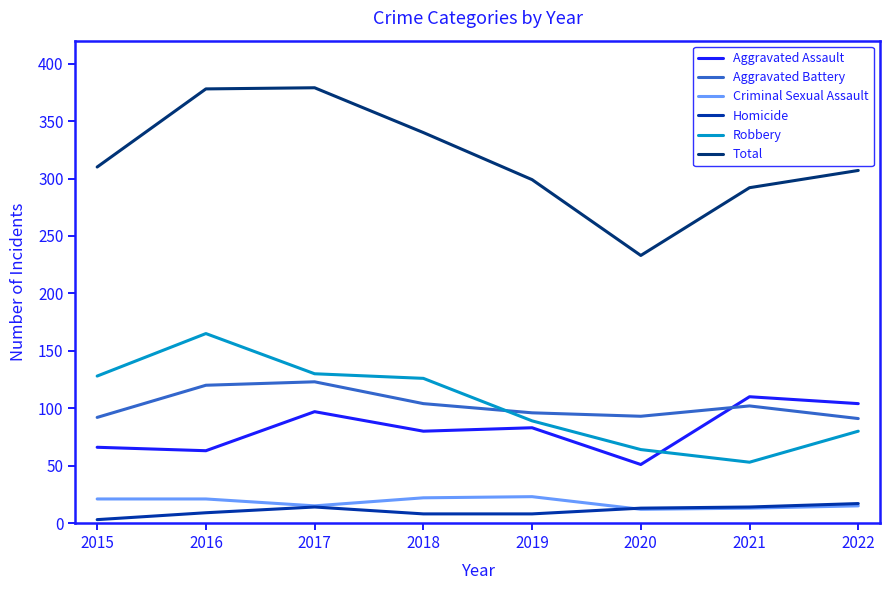

At how many categories does at least one series exceed 127?

8